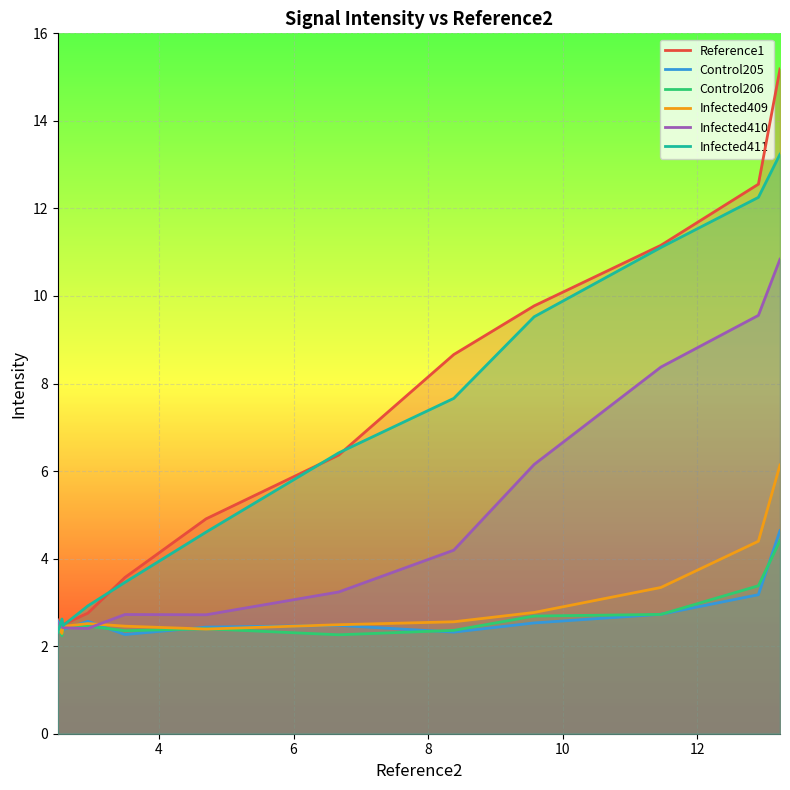

How many lines are shown in the chart?

6